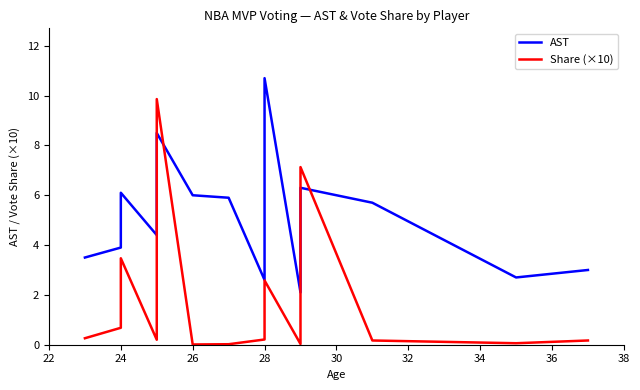

How many times do AST and Share (×10) cross each other?

4